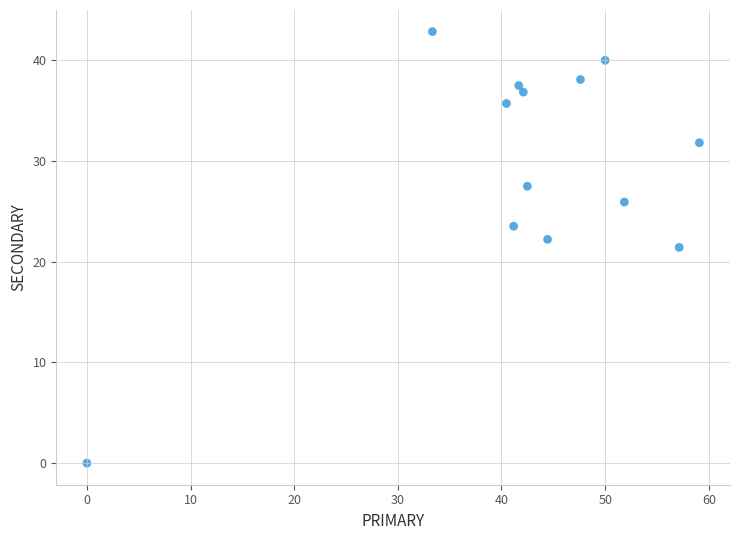

What is the range of Y values (max minus min)?

42.9